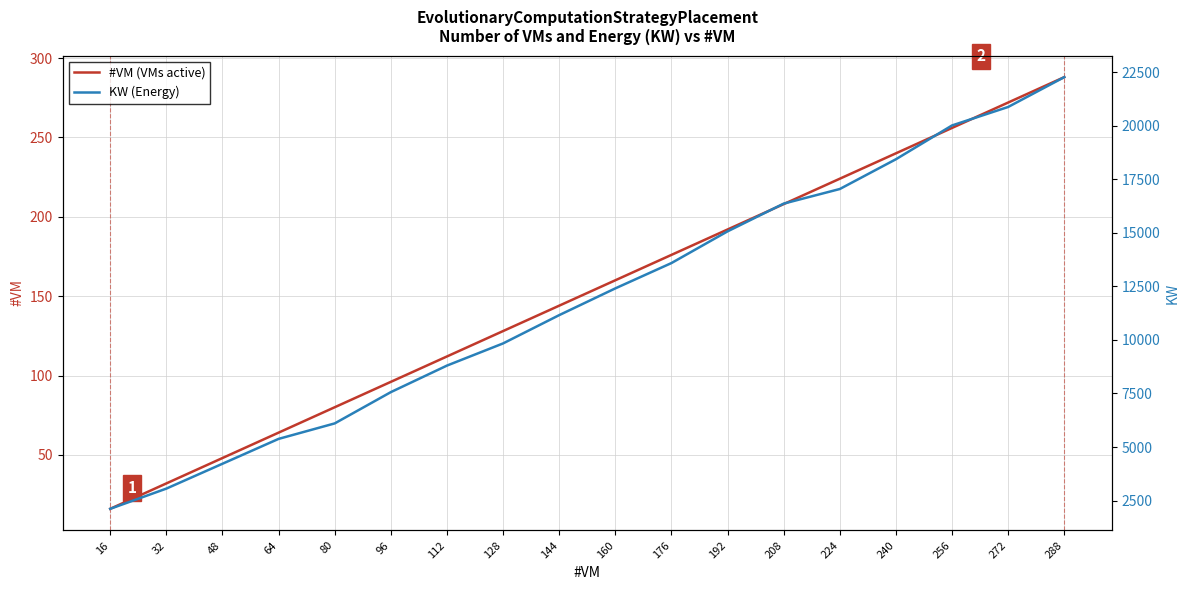

Which has a higher value, 144 or 64?

144